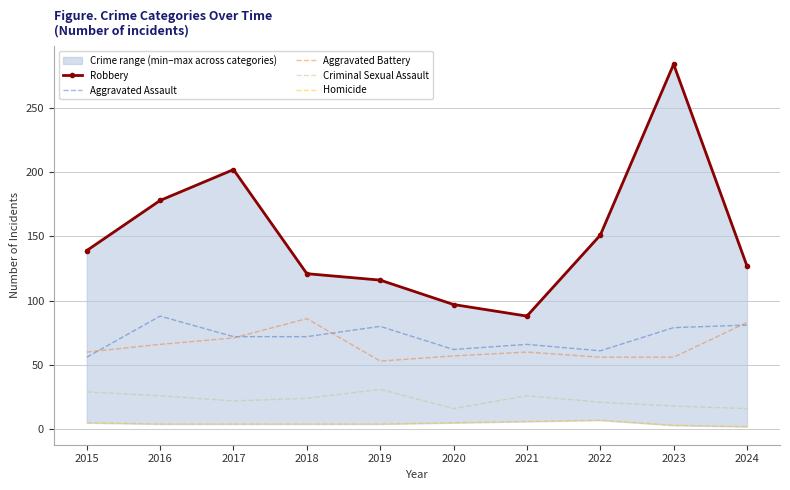

What is the value of the Homicide point at the 5th from the left?

4